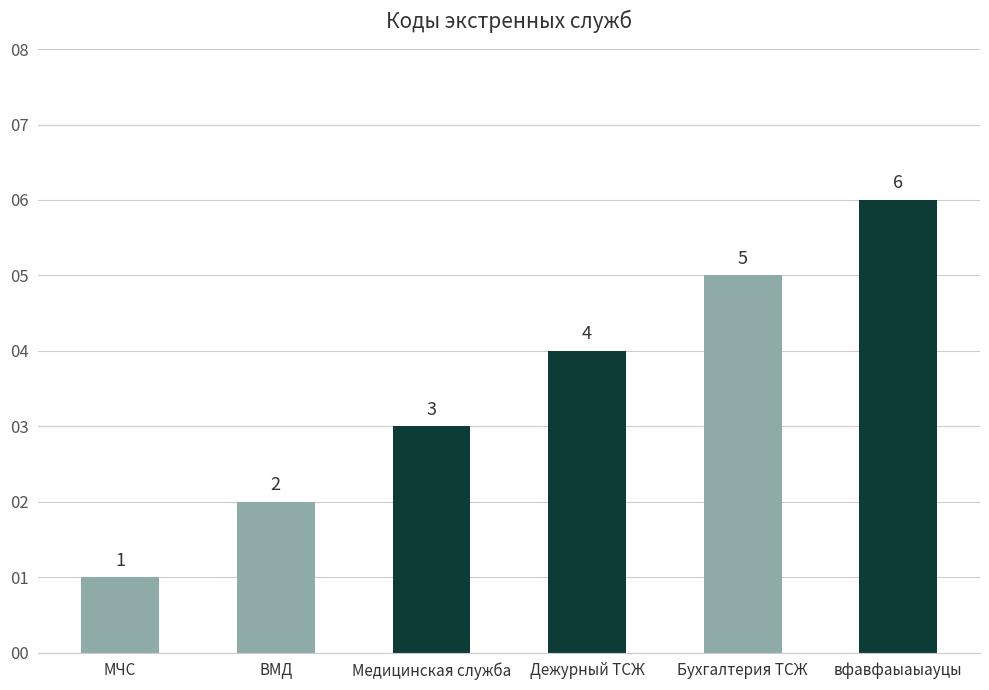

What position from the right is Бухгалтерия ТСЖ?

2